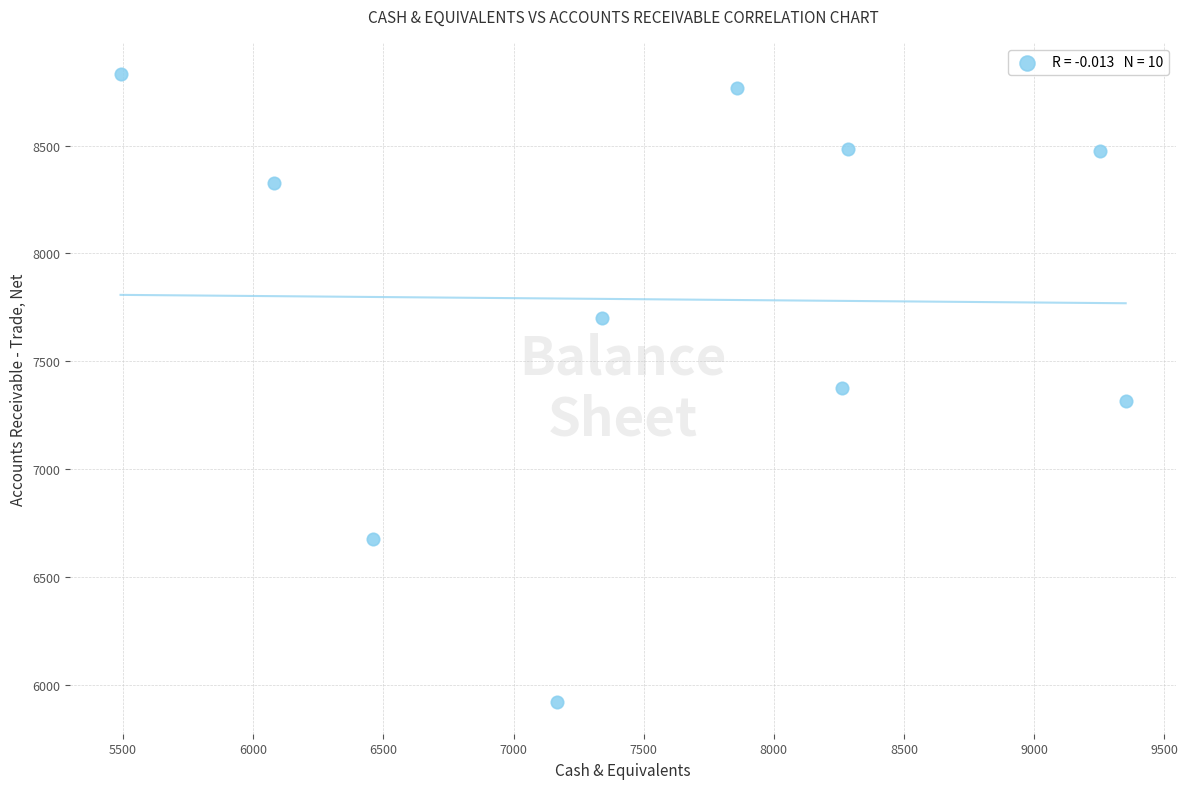

What is the average X value?

7555